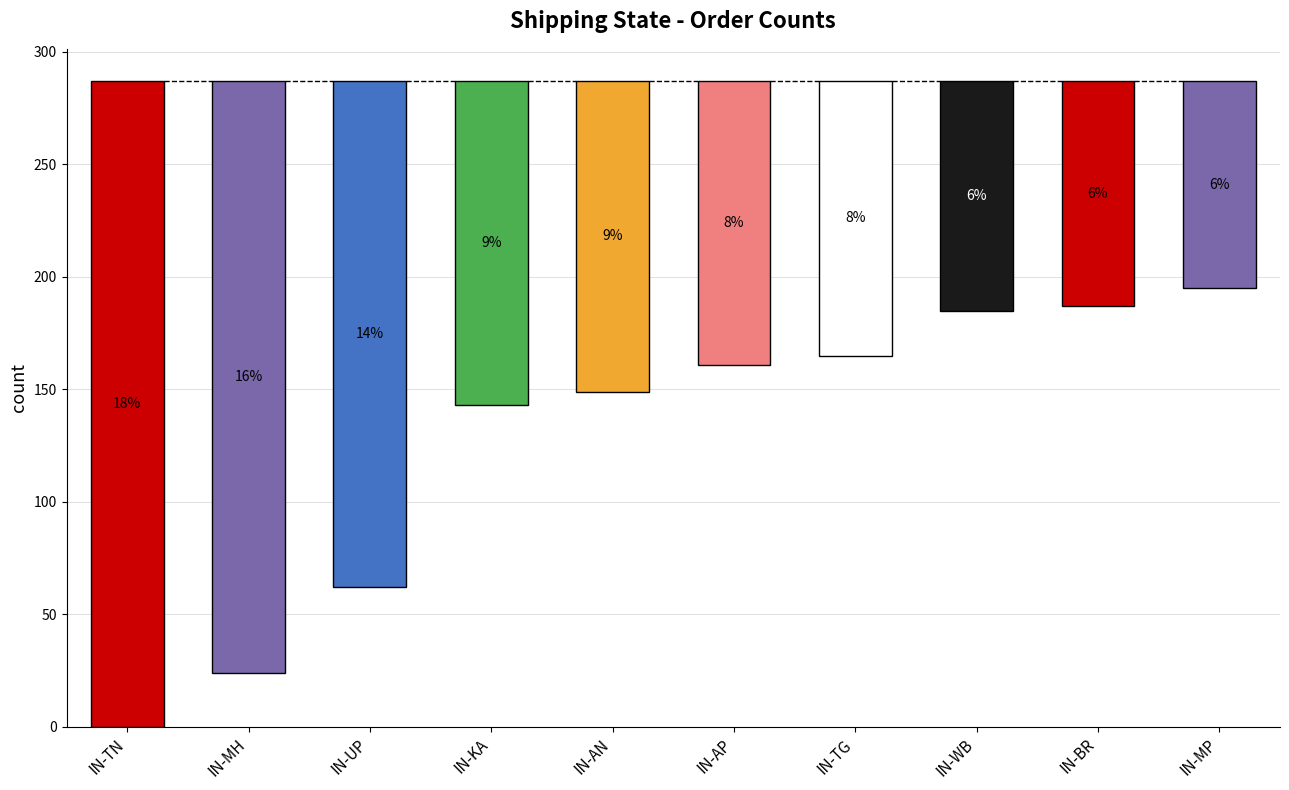

What is the sum of the values at IN-AN and IN-MH?

401